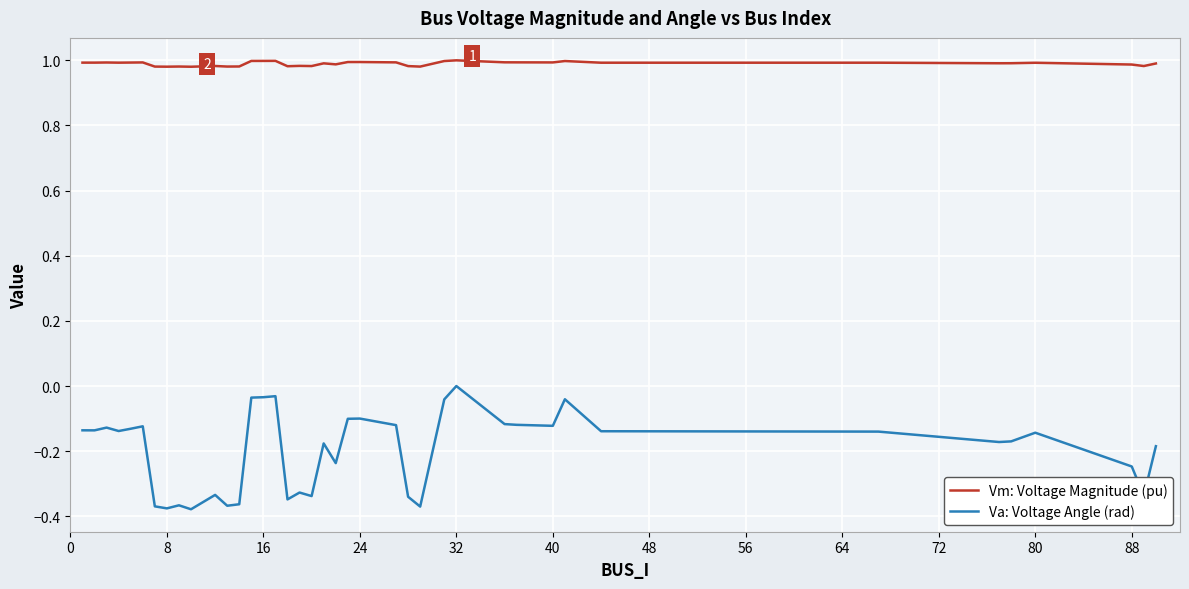

What is the difference between the maximum and minimum values in the Va: Voltage Angle (rad) series?

0.4